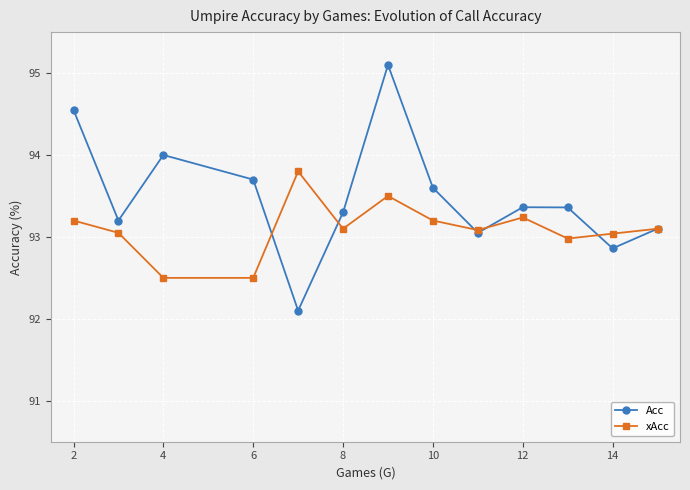

What is the minimum value for xAcc?

92.5